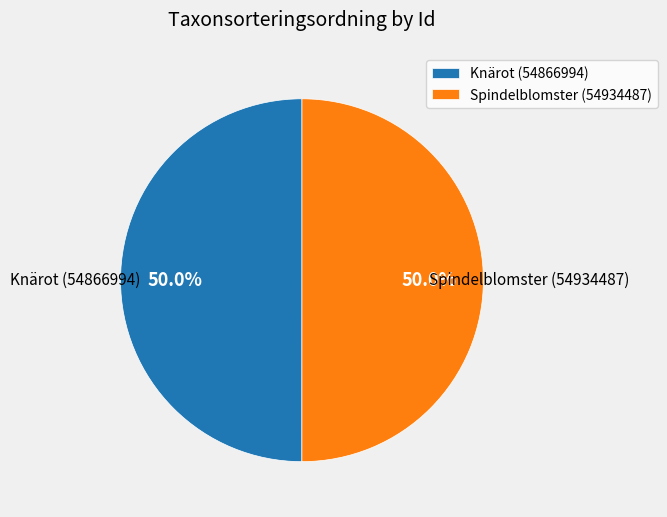

How many segments does this pie chart have?

2